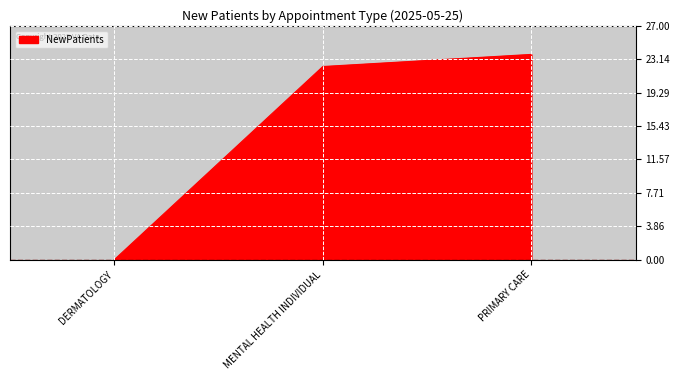

Rank the categories by value from lowest to highest.

DERMATOLOGY, MENTAL HEALTH INDIVIDUAL, PRIMARY CARE